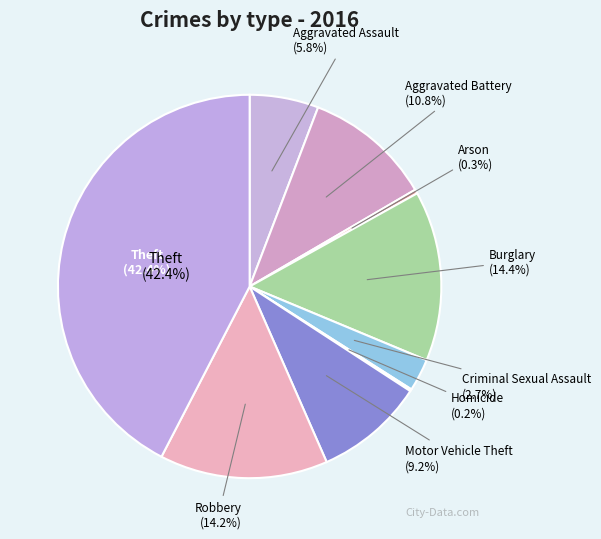

To the nearest percent, what portion does Burglary represent?

14%